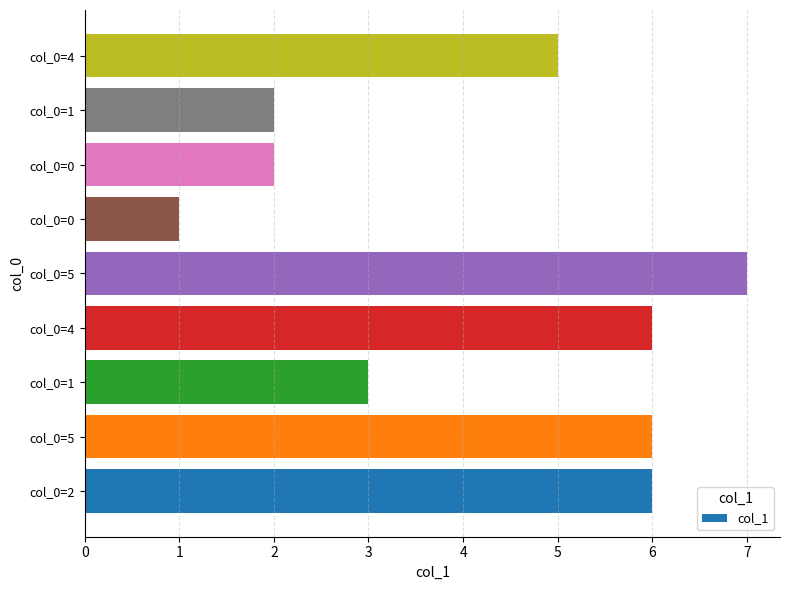

How many distinct data groups are displayed?

1